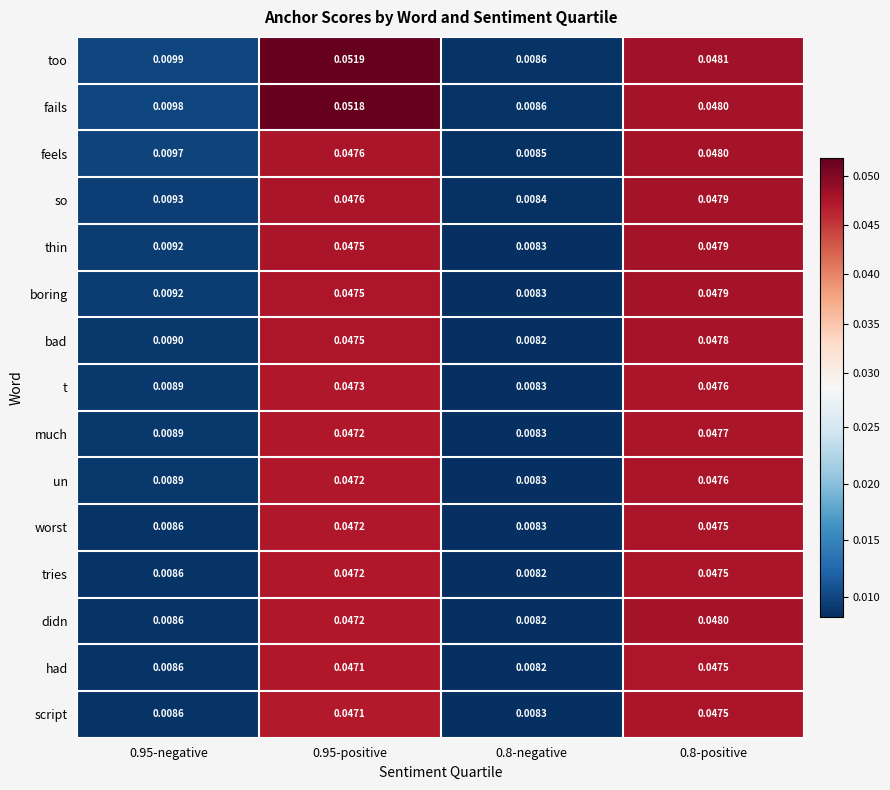

How many series are shown in this chart?

15